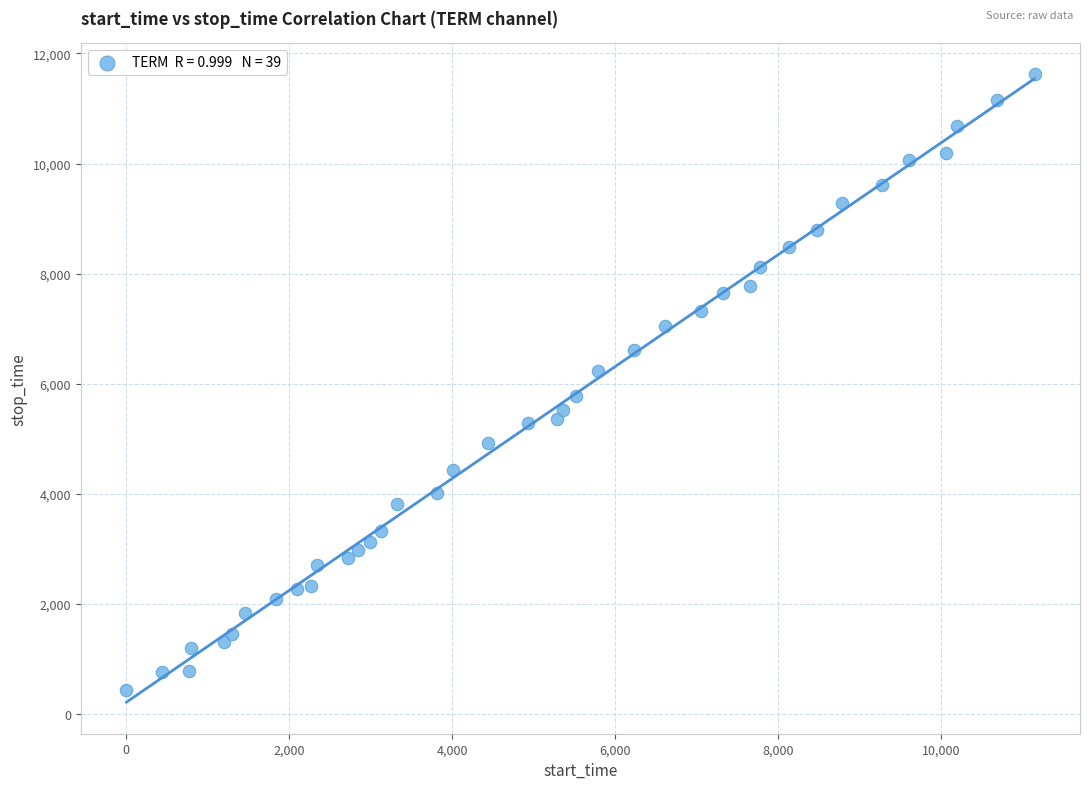

What is the range of Y values (max minus min)?

11186